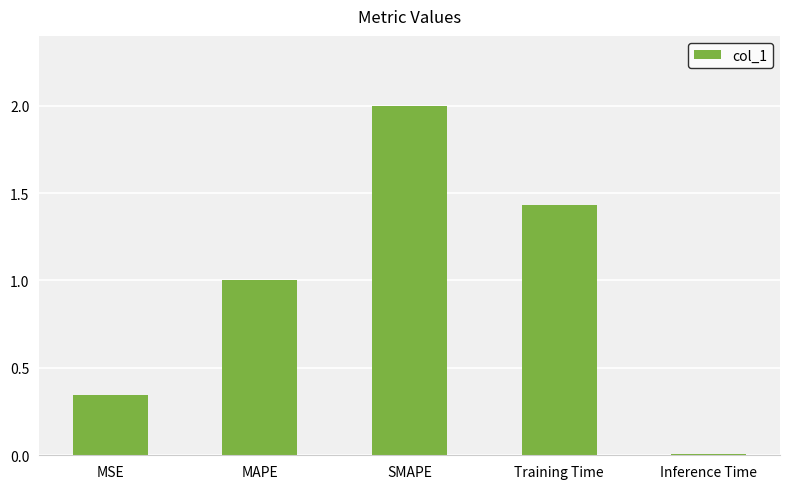

What is the label of the 1st bar from the right?

Inference Time